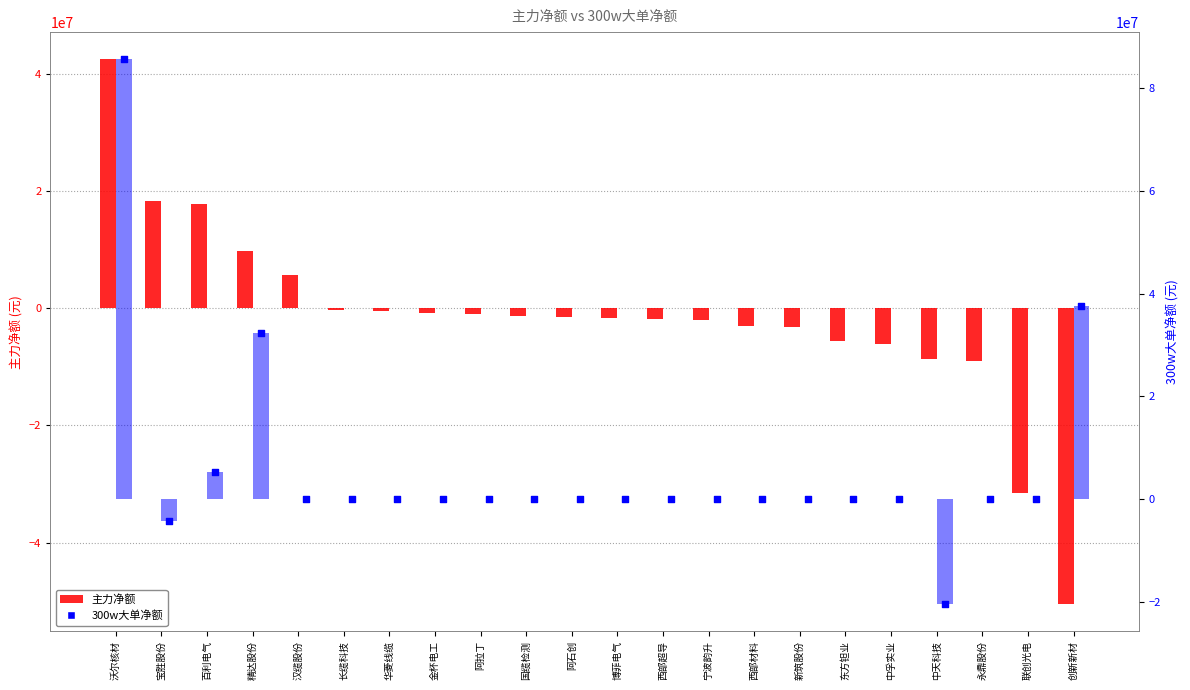

Which series has the widest spread of Y values?

300w大单净额